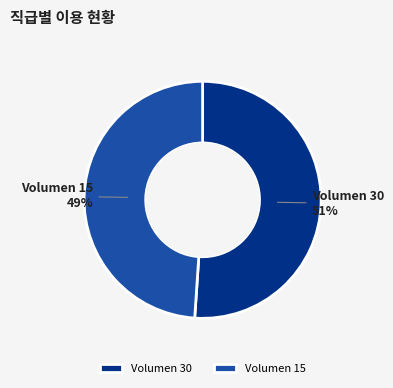

To the nearest percent, what is the average slice percentage?

50%